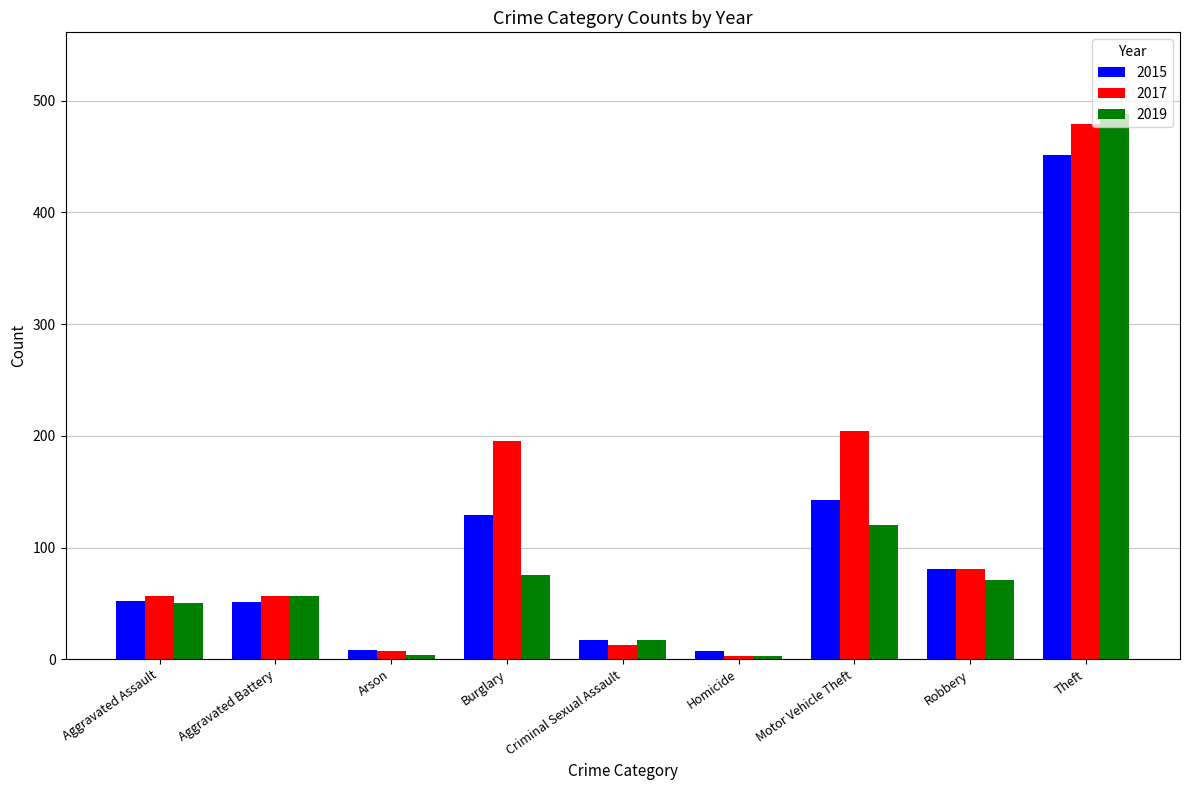

True or false: 2019 has a value of 161 at Motor Vehicle Theft.

False